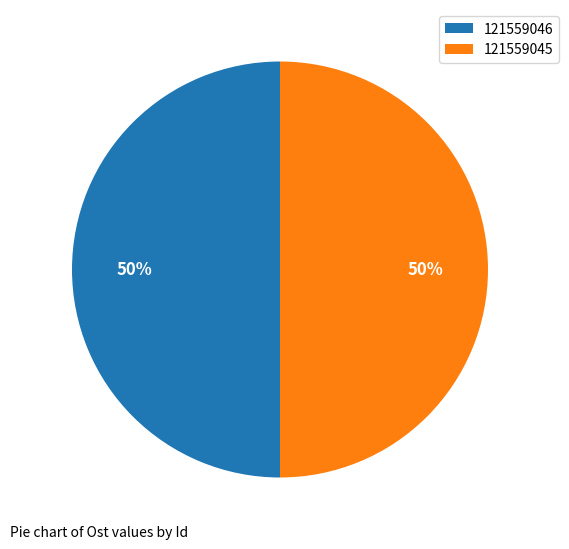

To the nearest percent, what is the average slice percentage?

50%